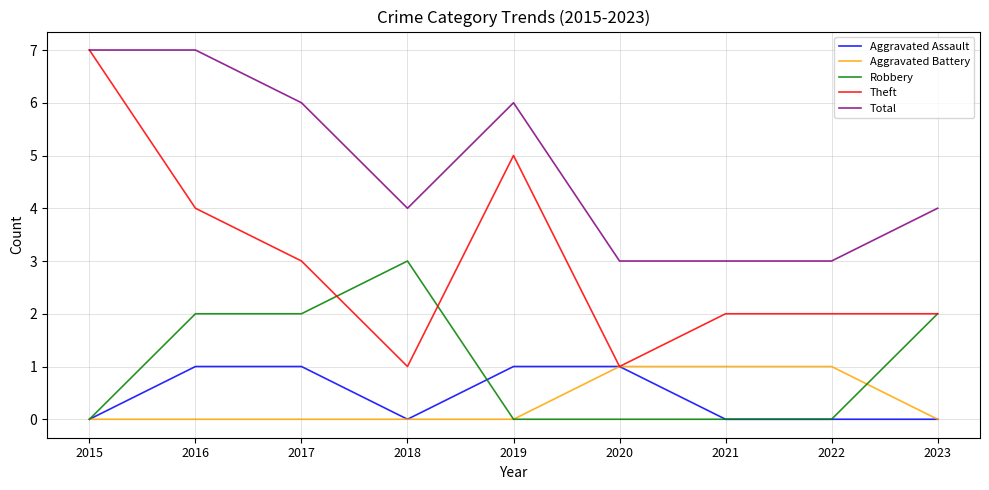

Is the value of Robbery at 2022 greater than the value of Theft at 2016?

No